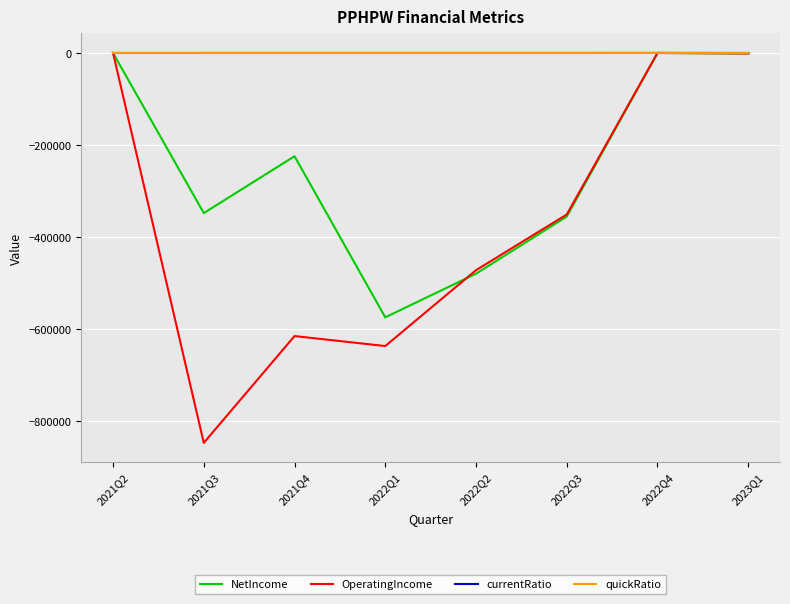

Is the value of currentRatio at 2021Q3 greater than the value of NetIncome at 2021Q3?

Yes